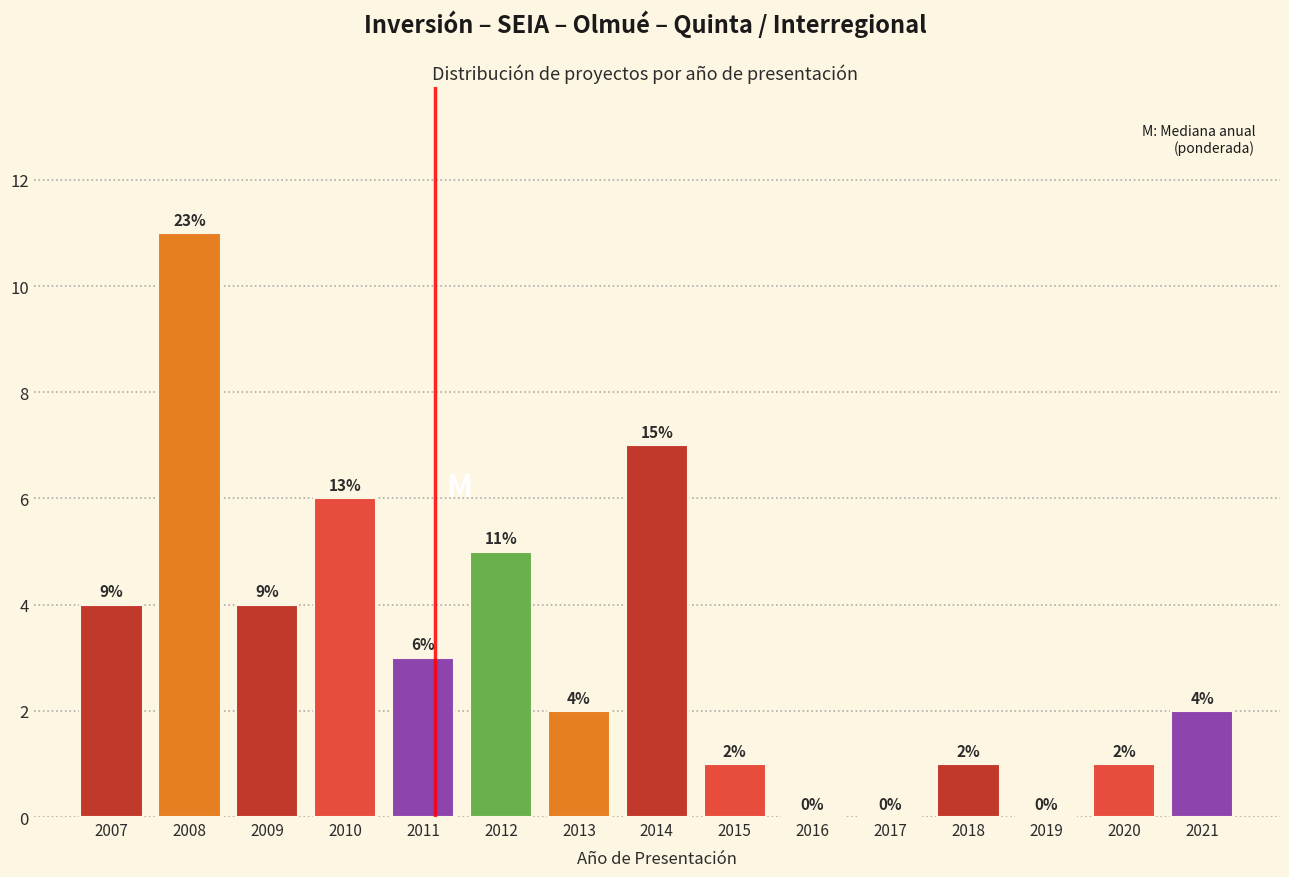

Reading left to right, transcribe all the data shown in this chart.

2007=4	2008=11	2009=4	2010=6	2011=3	2012=5	2013=2	2014=7	2015=1	2016=0	2017=0	2018=1	2019=0	2020=1	2021=2